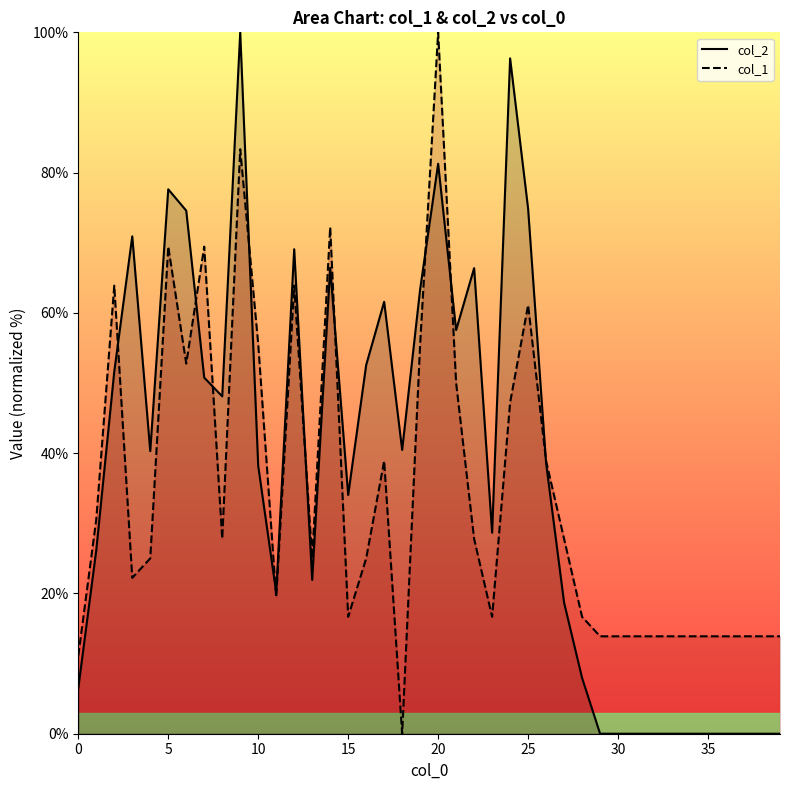

True or false: col_2 has a value of 20.1 at 11.

True